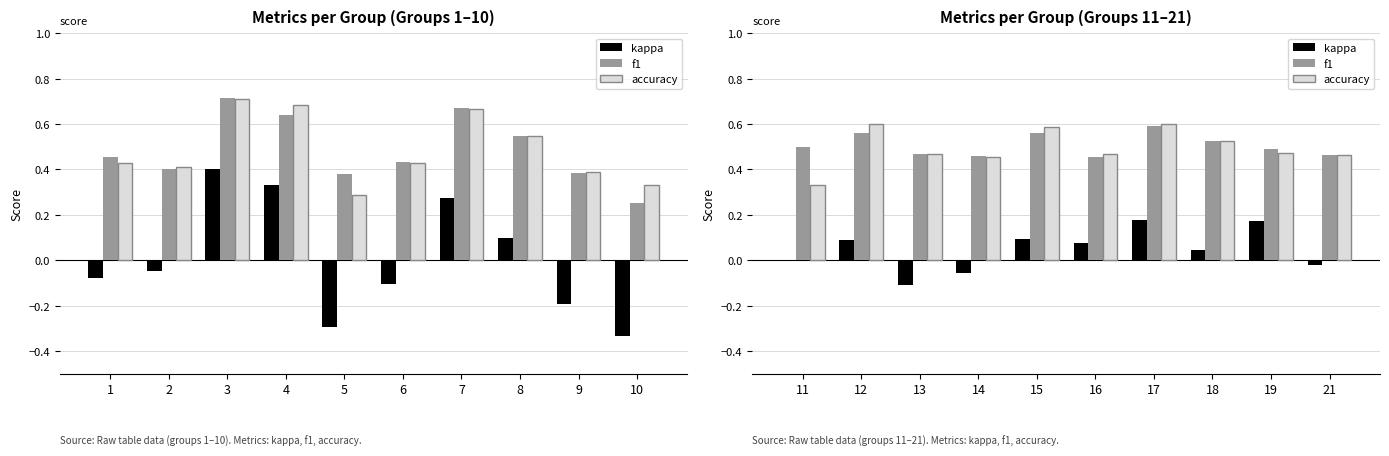

How many bars are there in each group?

3